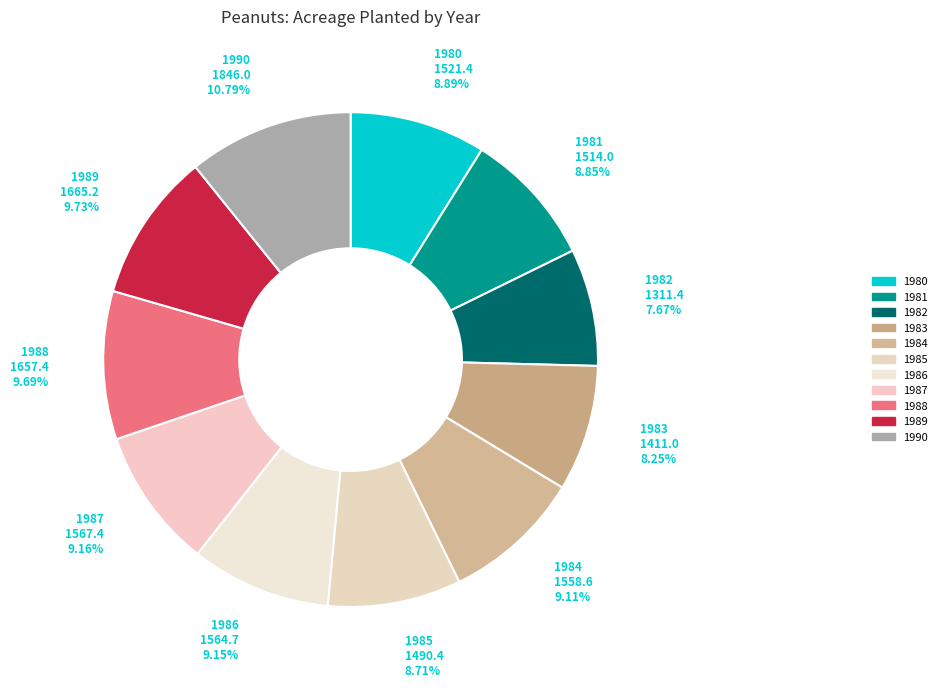

How many slices are in this pie chart?

11